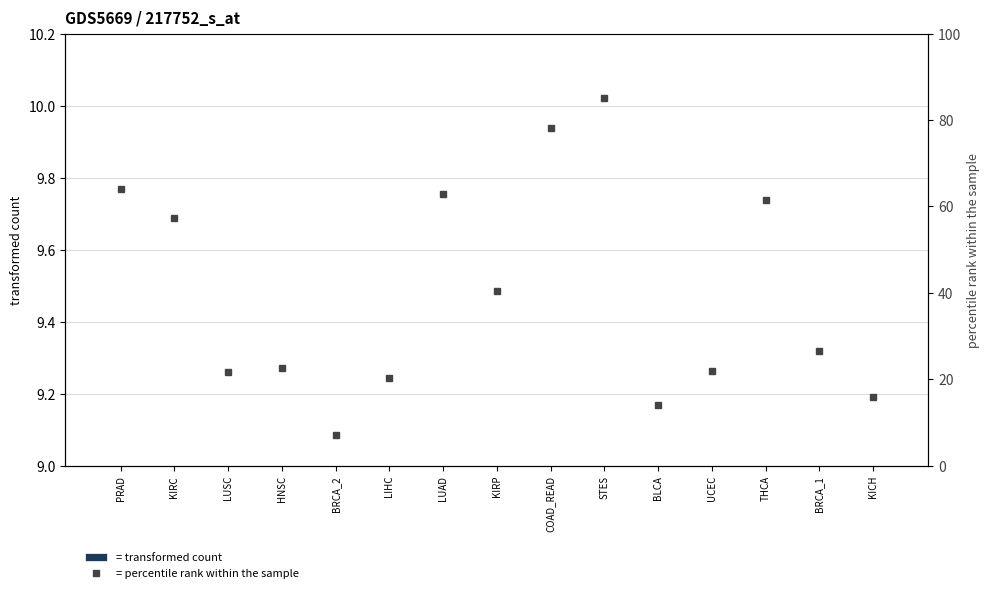

What is the maximum value for percentile rank within the sample?

85.0